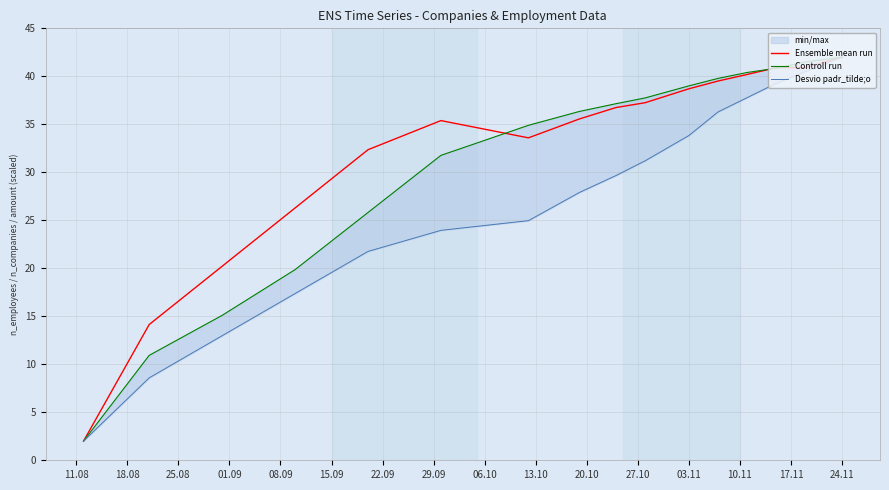

What is the highest value of the Ensemble mean run series?

42.0